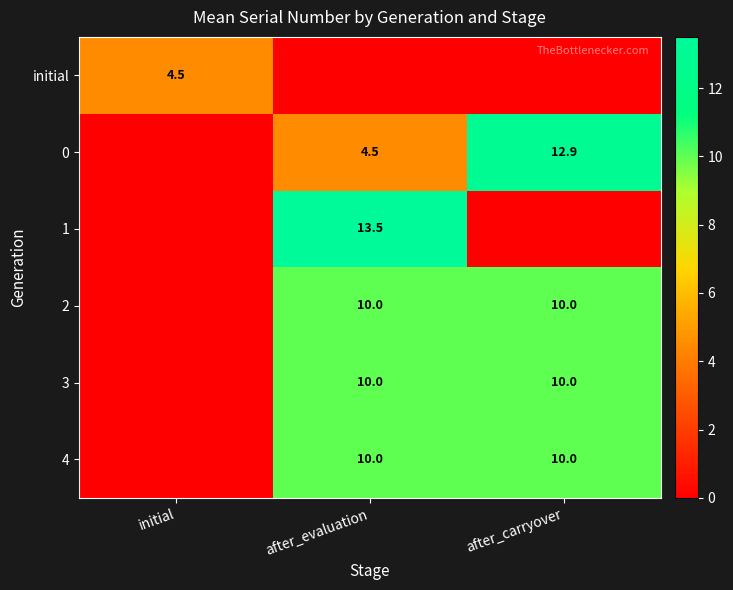

The 3 series shows 10.0 at after_carryover. True or false?

True